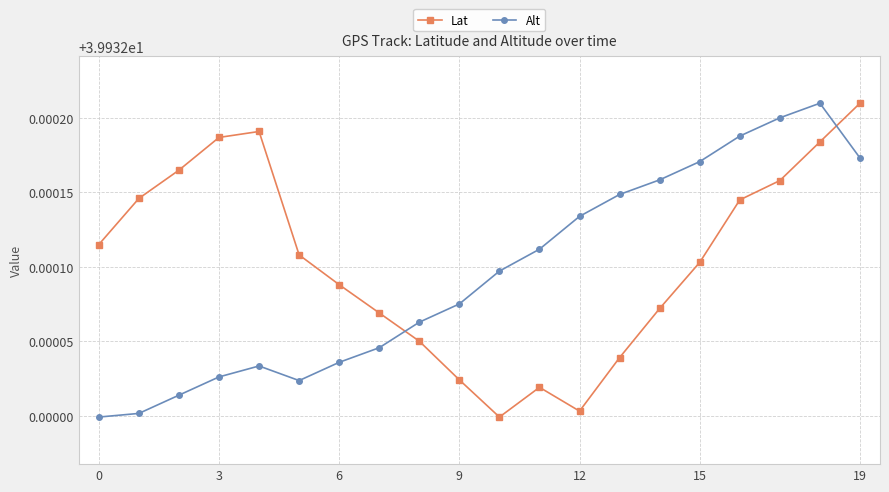

What is the sum of all Alt values?

798.6